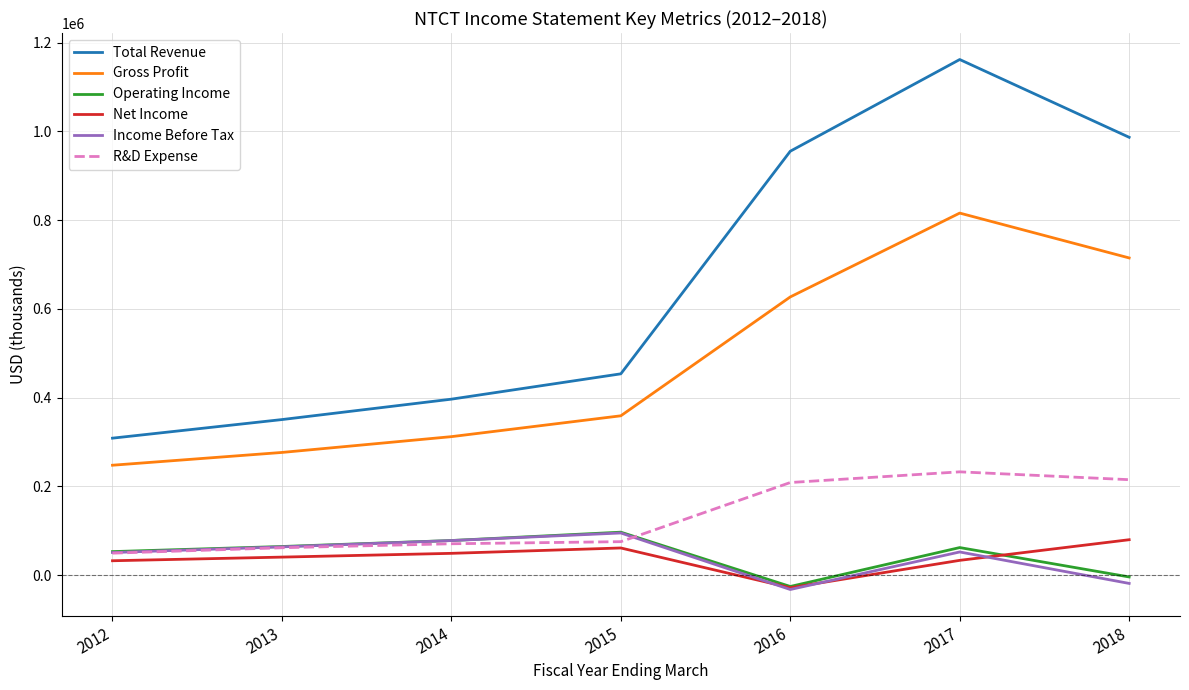

What are all the series names shown in the legend?

Total Revenue, Gross Profit, Operating Income, Net Income, Income Before Tax, R&D Expense